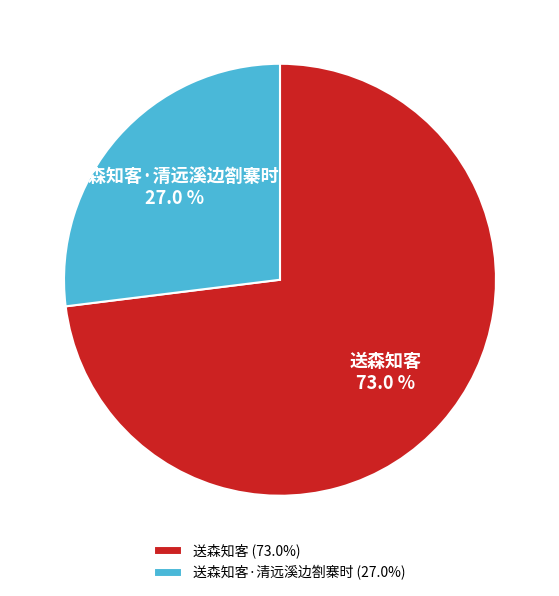

Between 送森知客 and 送森知客·清远溪边劄寨时, which is larger?

送森知客